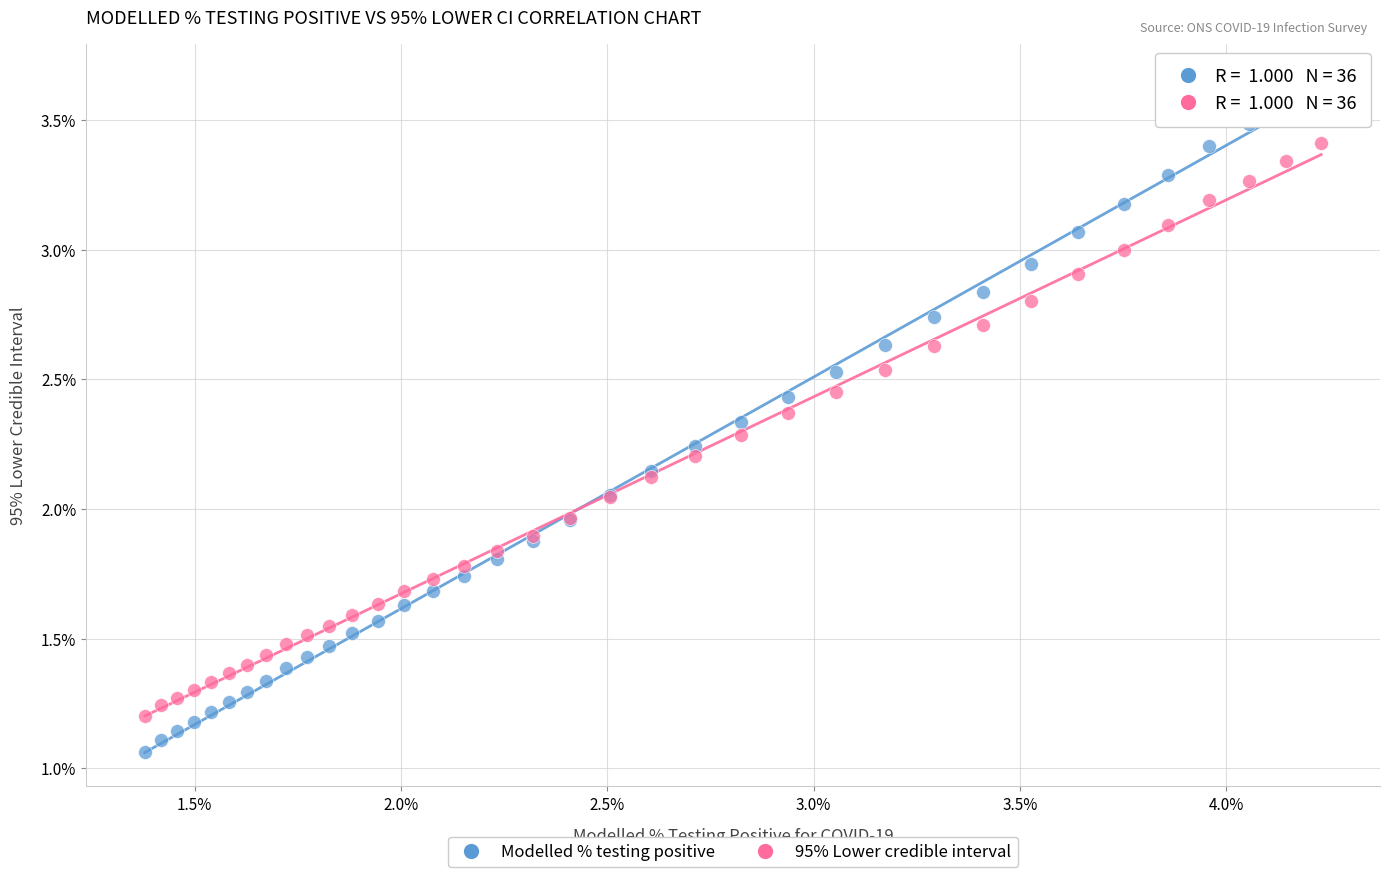

Which series reaches the maximum Y coordinate?

Modelled % testing positive